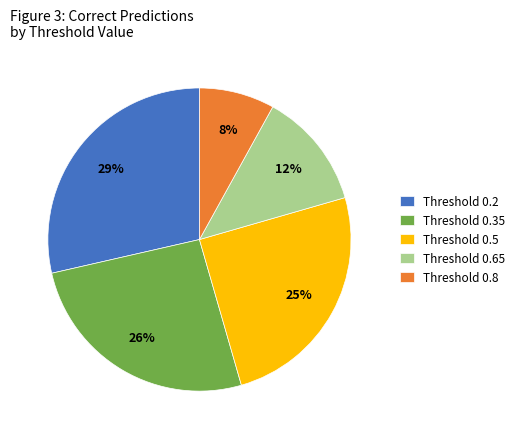

Between Threshold 0.5 and Threshold 0.65, which is larger?

Threshold 0.5